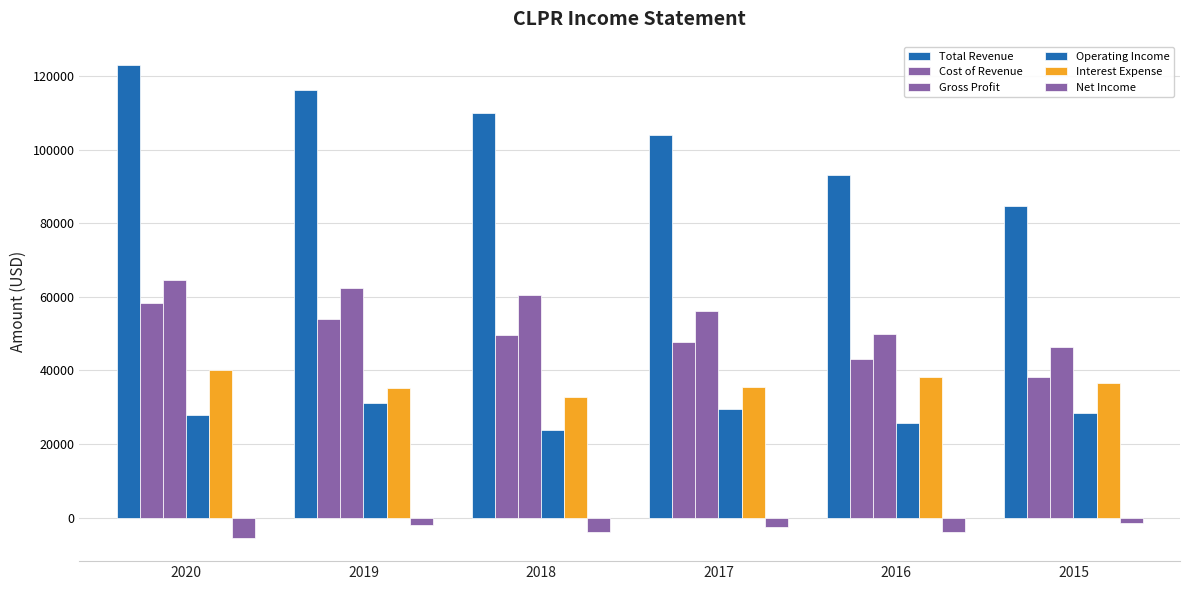

What is the total value across all series at 2017?

270300